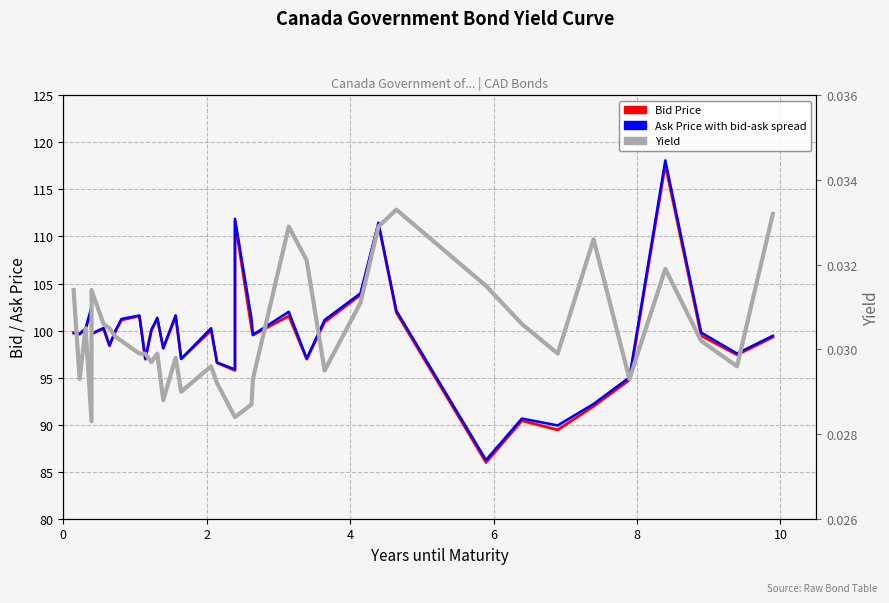

True or false: Bid Price and Yield (5-pt avg) cross at least once.

False